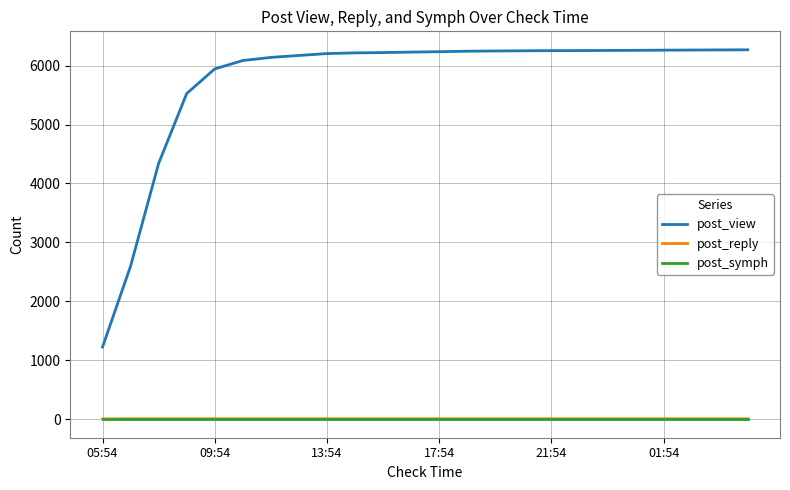

True or false: post_view and post_symph cross at least once.

False